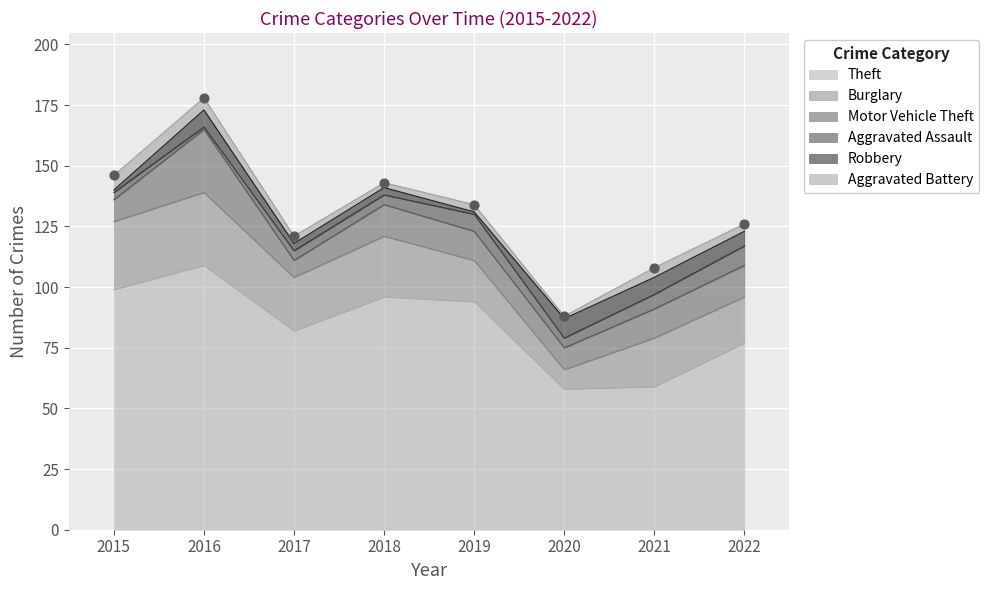

Is the value of Burglary at 2020 greater than the value of Aggravated Assault at 2015?

Yes